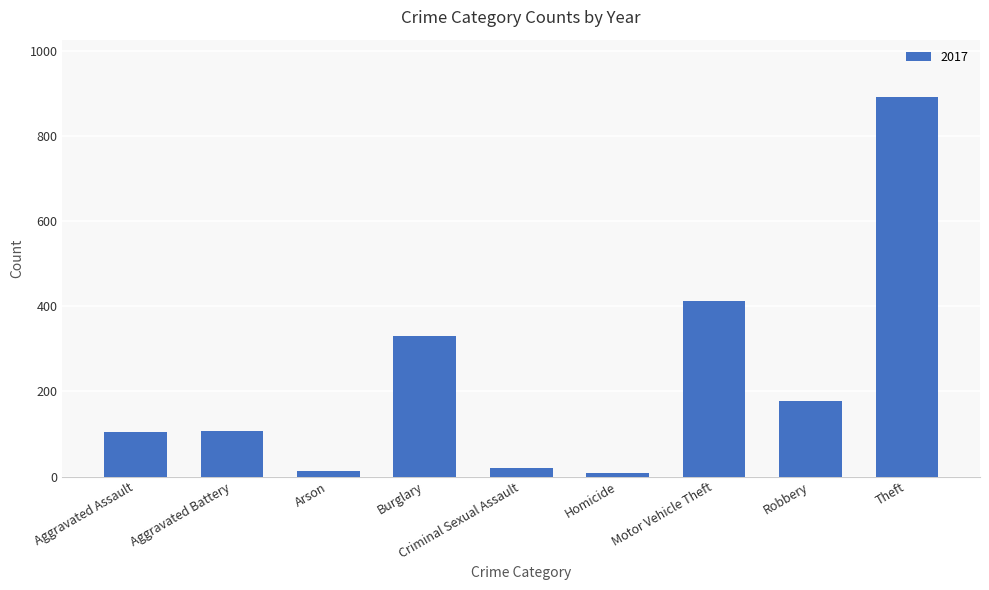

What is the smallest value displayed?

8